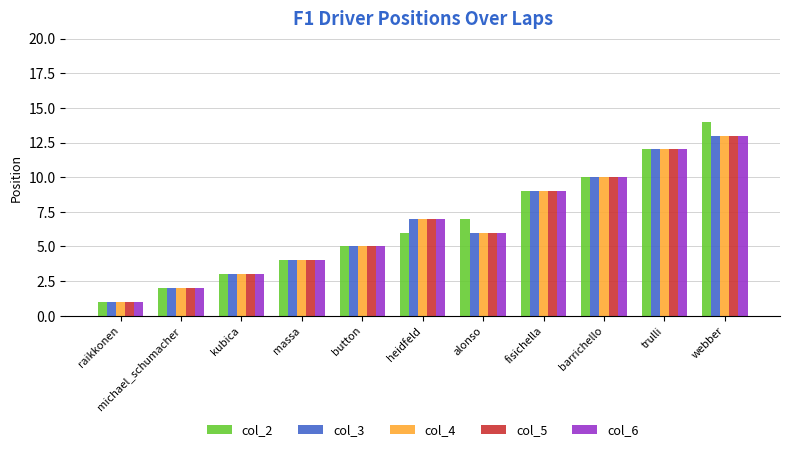

What is the approximate value of col_5 at alonso?

6